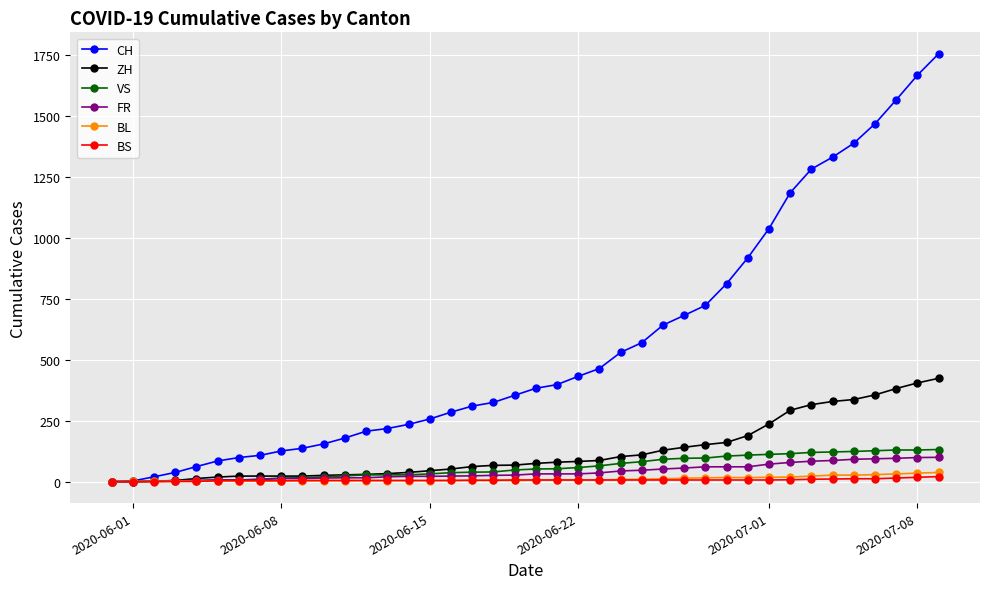

True or false: ZH and VS intersect in this chart.

False